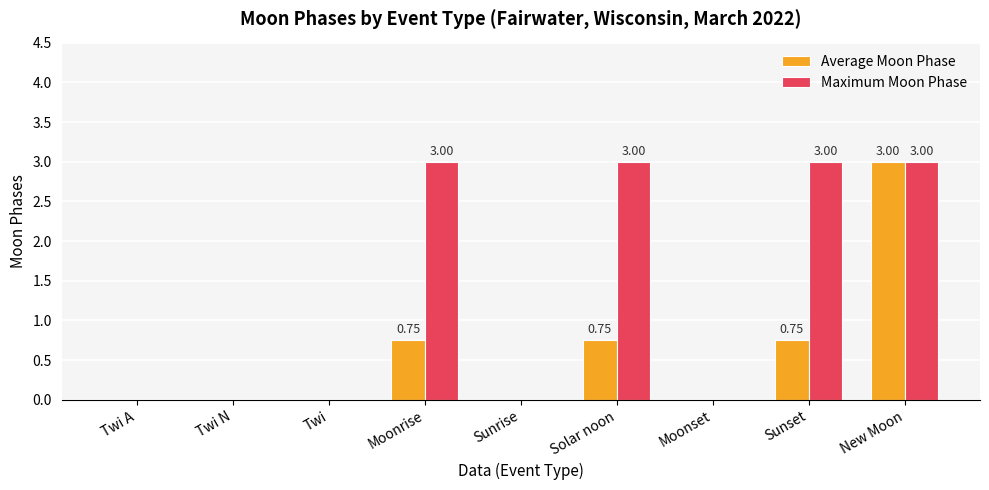

Which series has the largest total across all categories?

Maximum Moon Phase